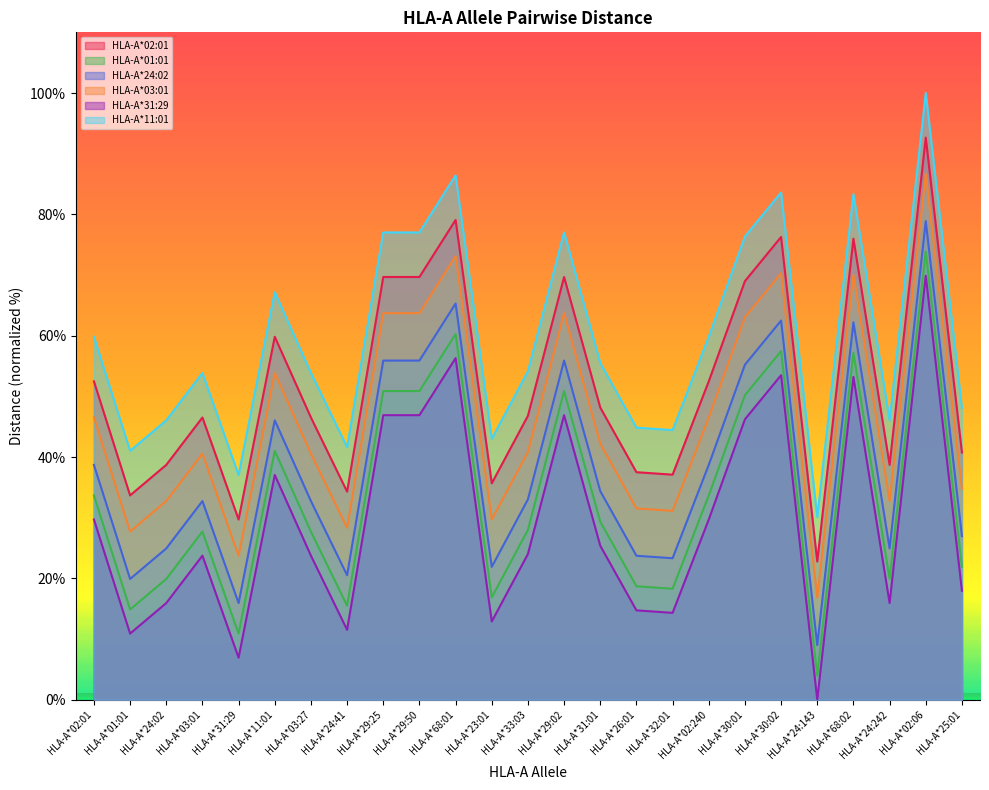

At which label does HLA-A*02:01 first exceed 46?

HLA-A*02:01